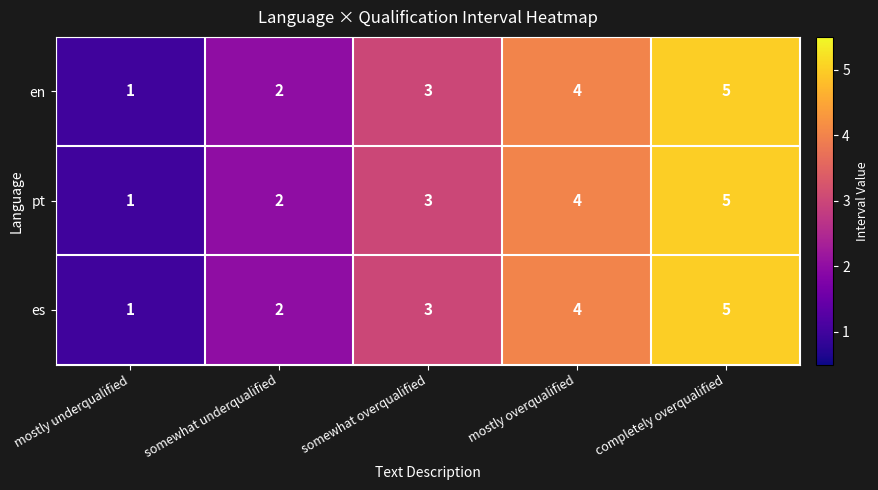

How many values in the pt series are below 3?

2